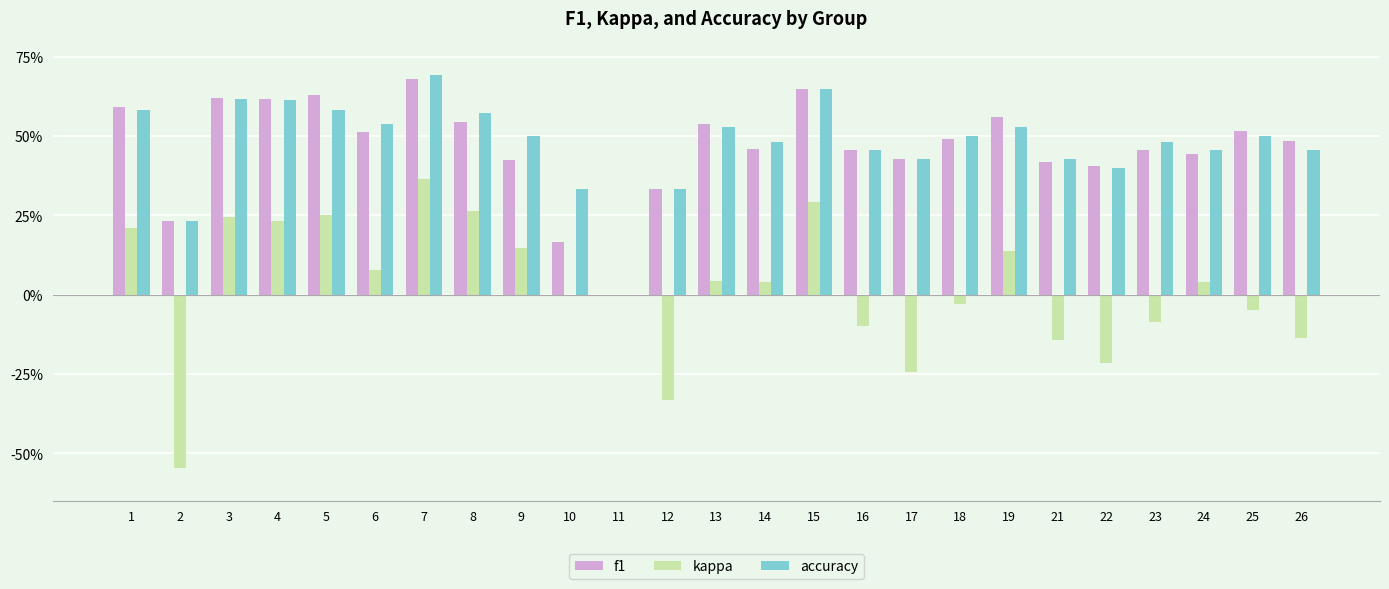

Are the bars grouped side by side (vs. stacked)?

Yes